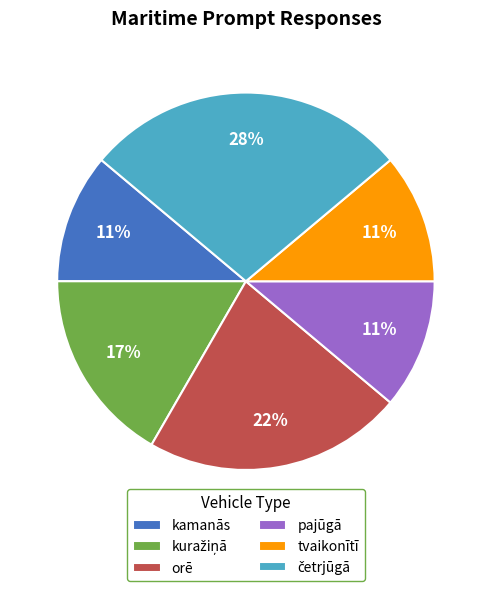

True or false: orē accounts for 16% of the total.

False